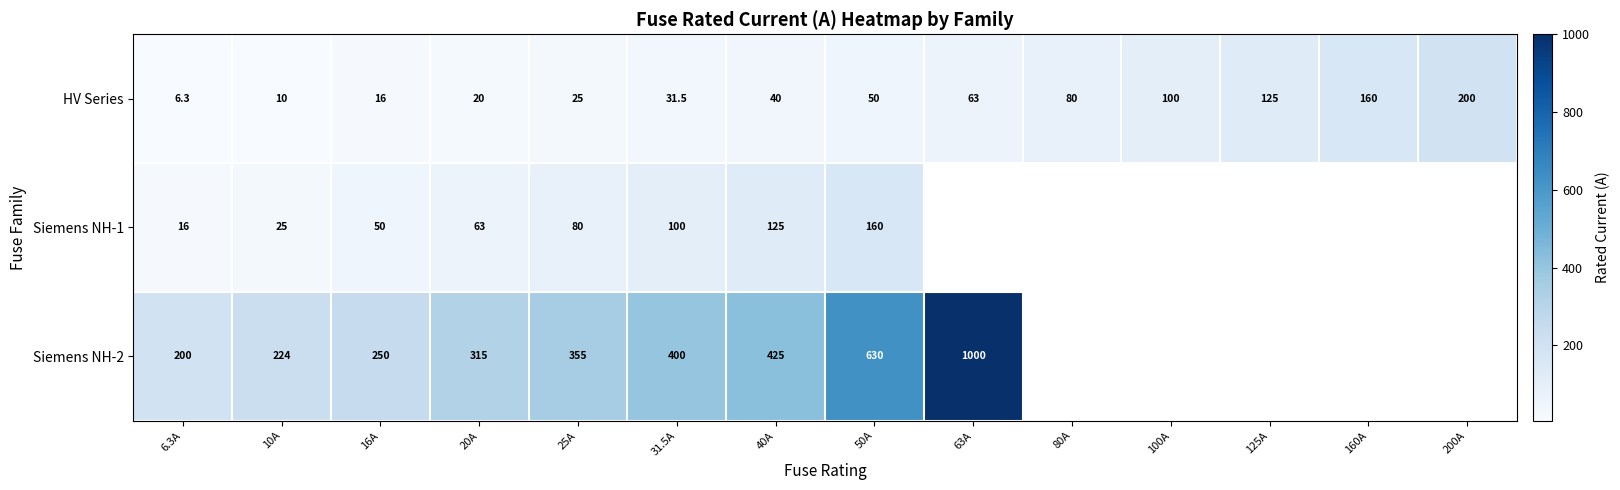

The Siemens NH-2 series shows 355.0 at 25A. True or false?

True